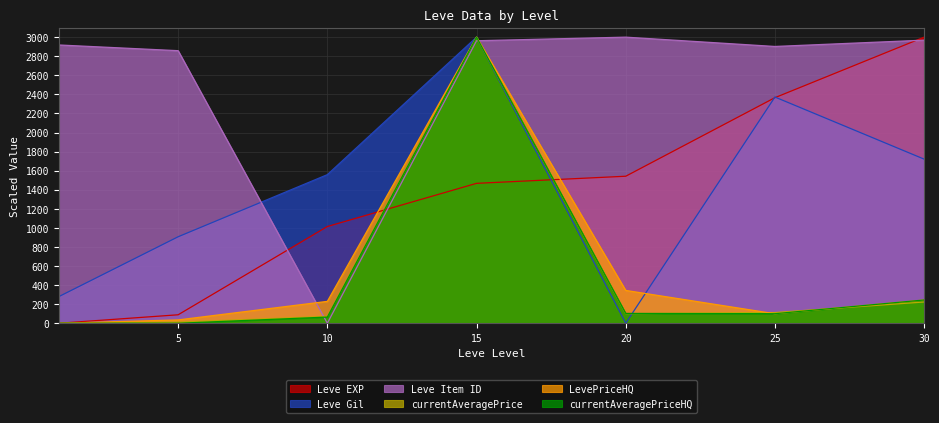

At which label does LevePriceHQ first exceed 229?

10